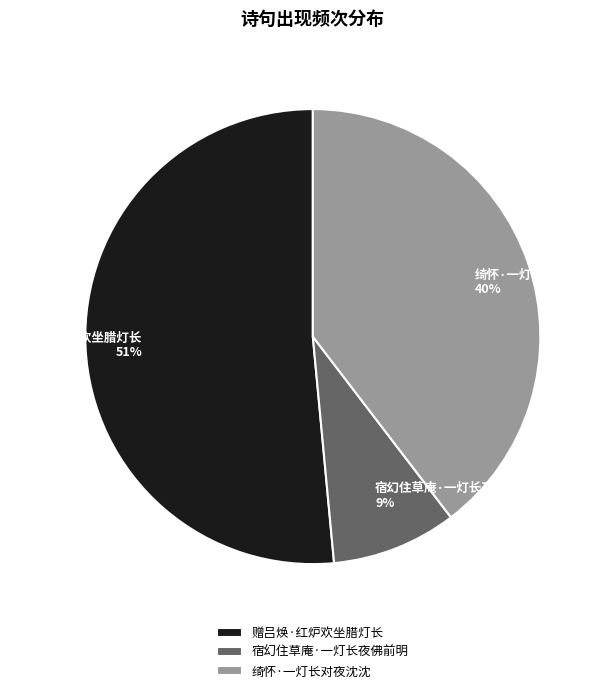

Count the number of slices in the pie.

3